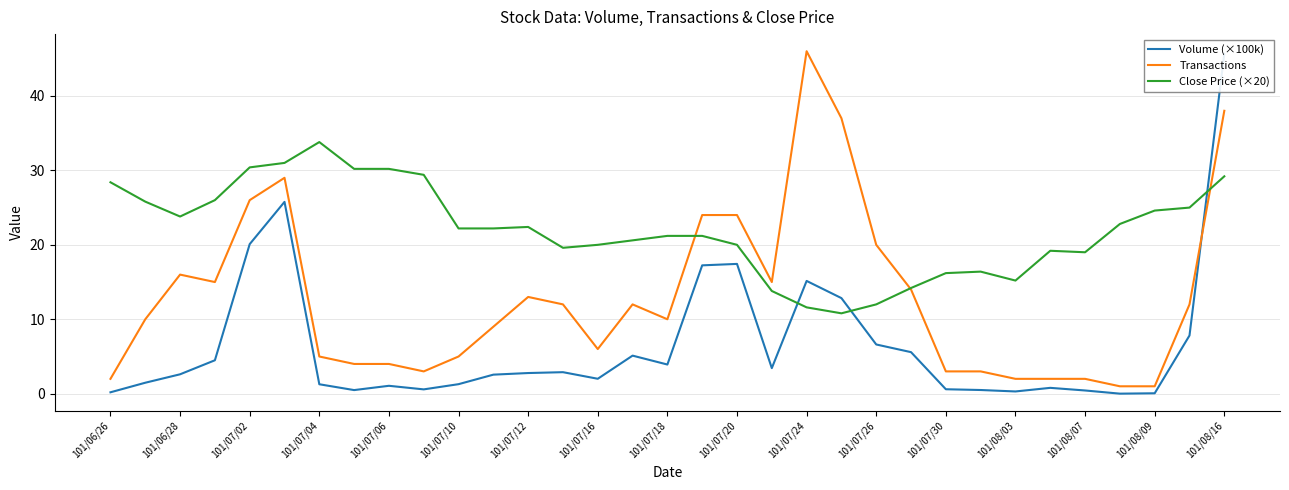

What is the difference between the maximum and second lowest values in the Volume (×100k) series?

45.6